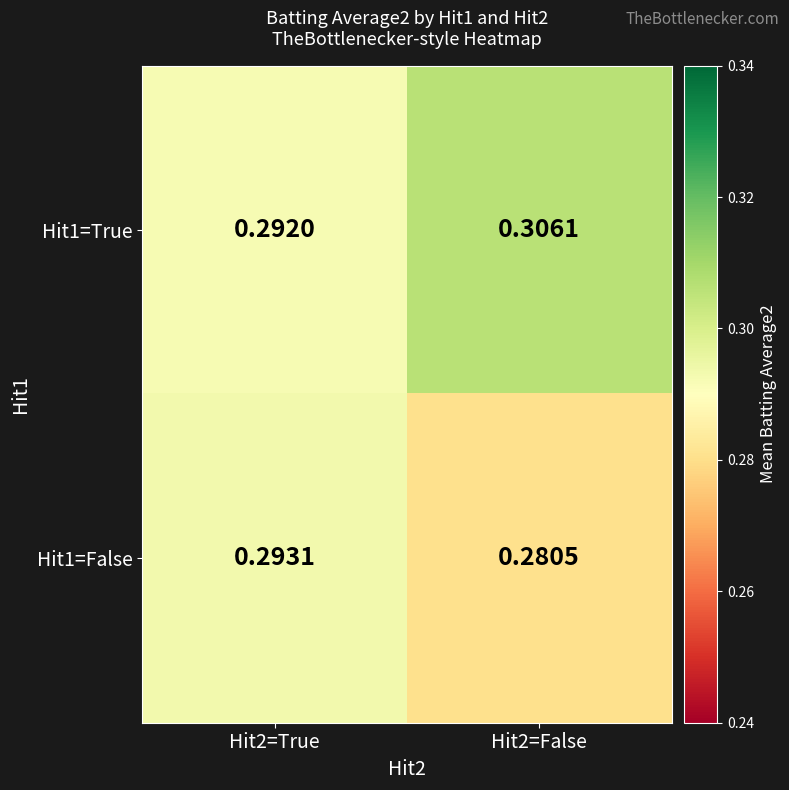

Which label corresponds to the smallest value in the chart?

Hit2=False